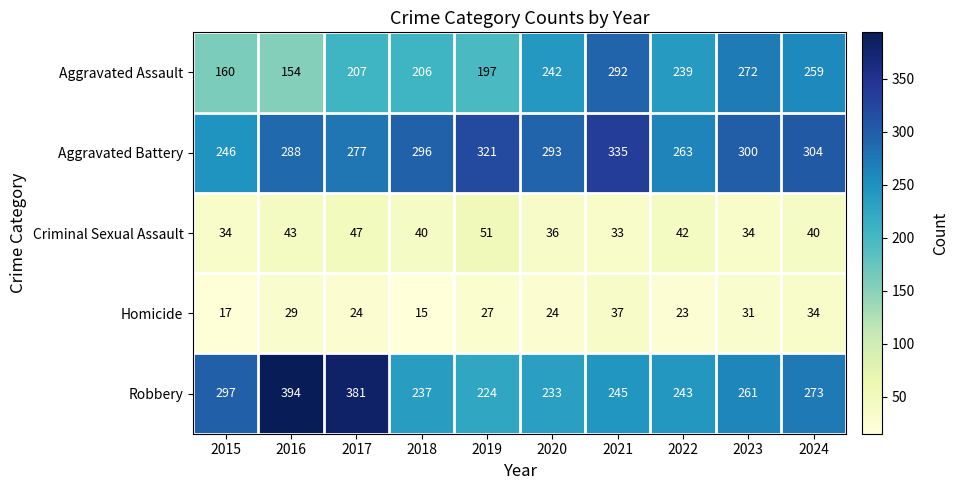

Which category has the highest value in the Criminal Sexual Assault series?

2019